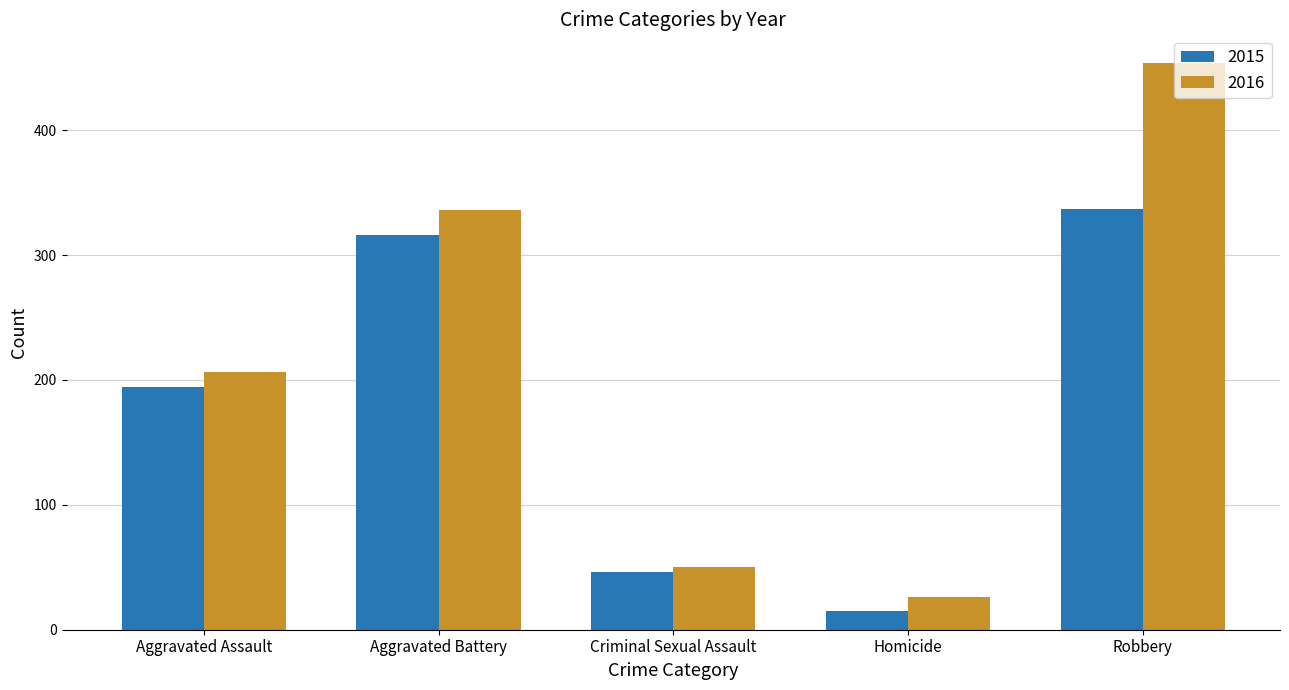

Reading right to left, transcribe all the data shown in this chart.

2015: 337	15	46	316	194
2016: 454	26	50	336	206